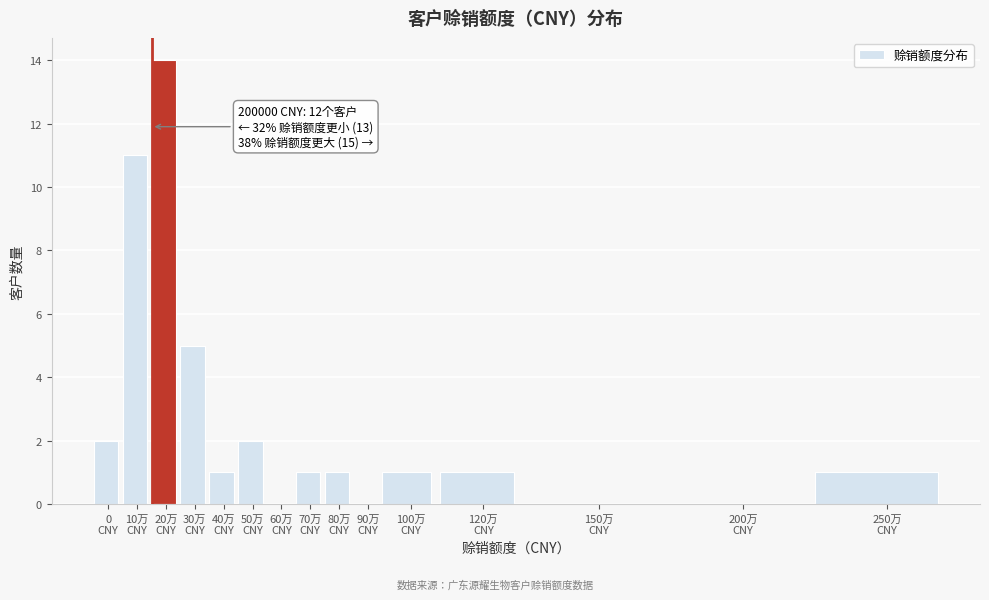

What is the sum of all values?

40